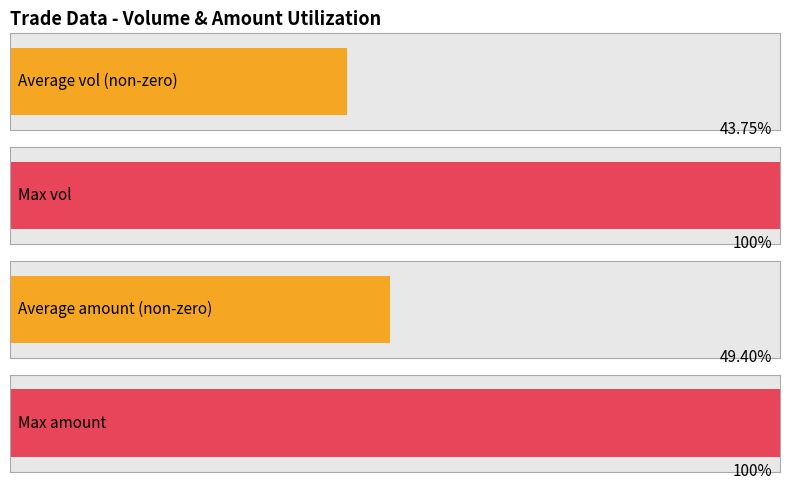

How many distinct data groups are displayed?

2